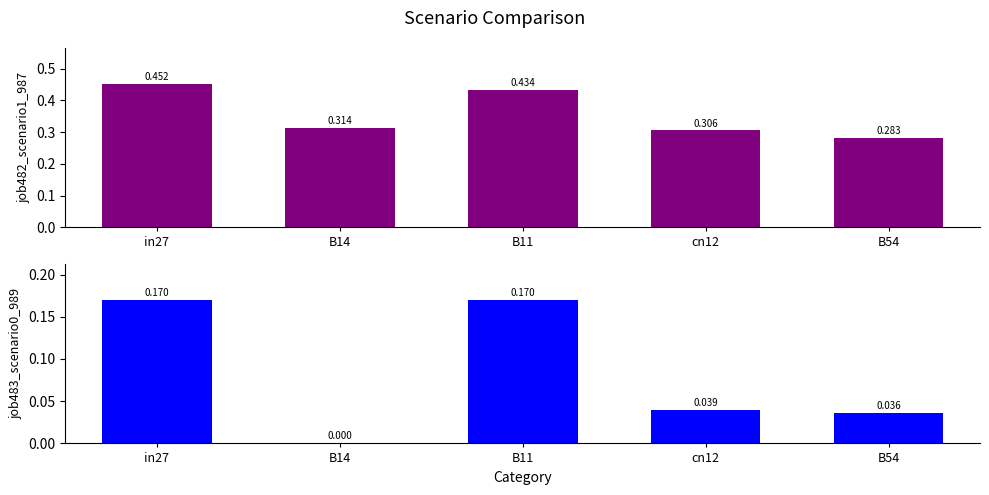

What is the total value across all series at B11?

0.6